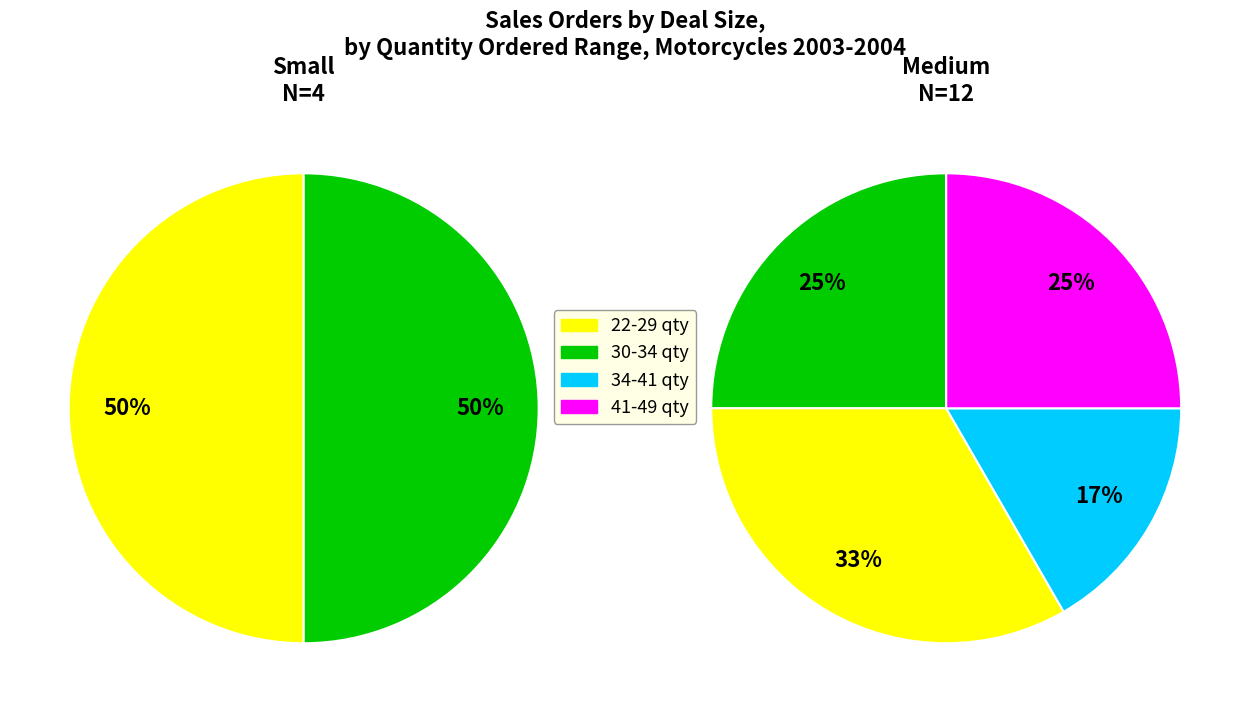

To the nearest percent, what is the difference between the Medium and Small slice percentages?

50%